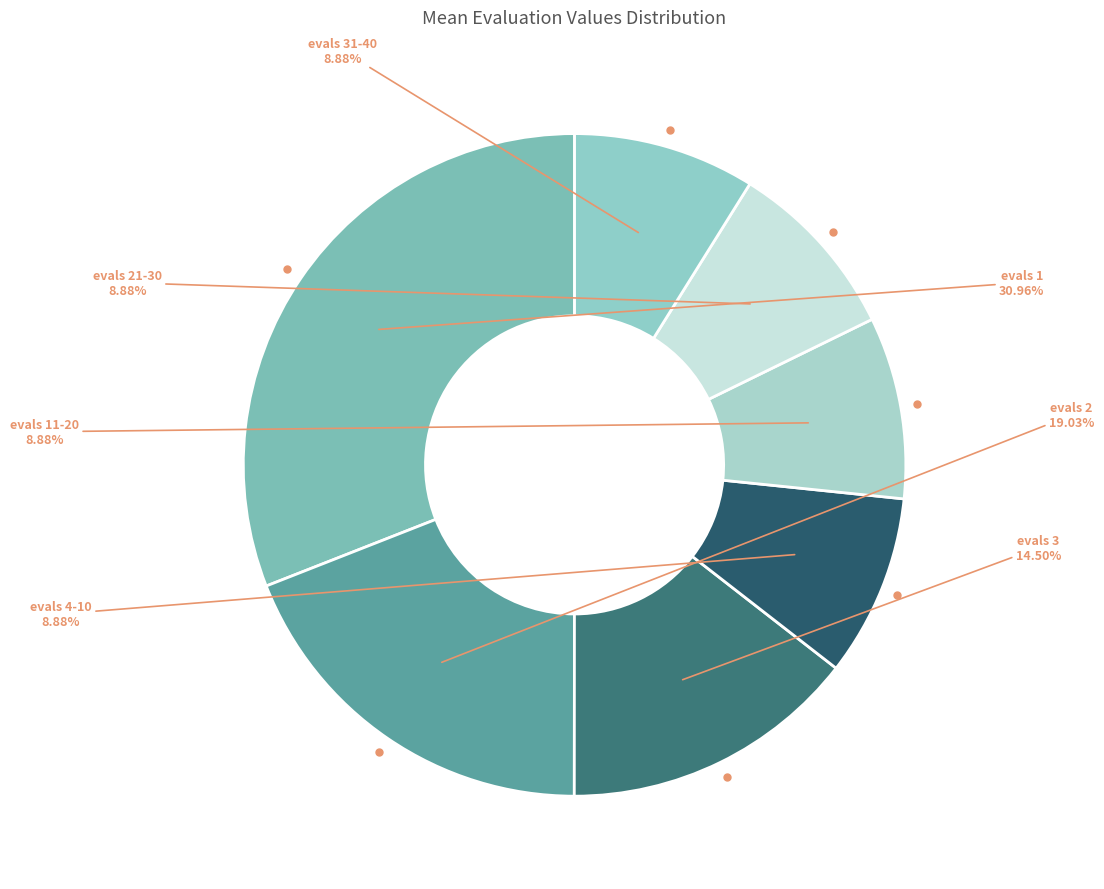

How many segments does this pie chart have?

7